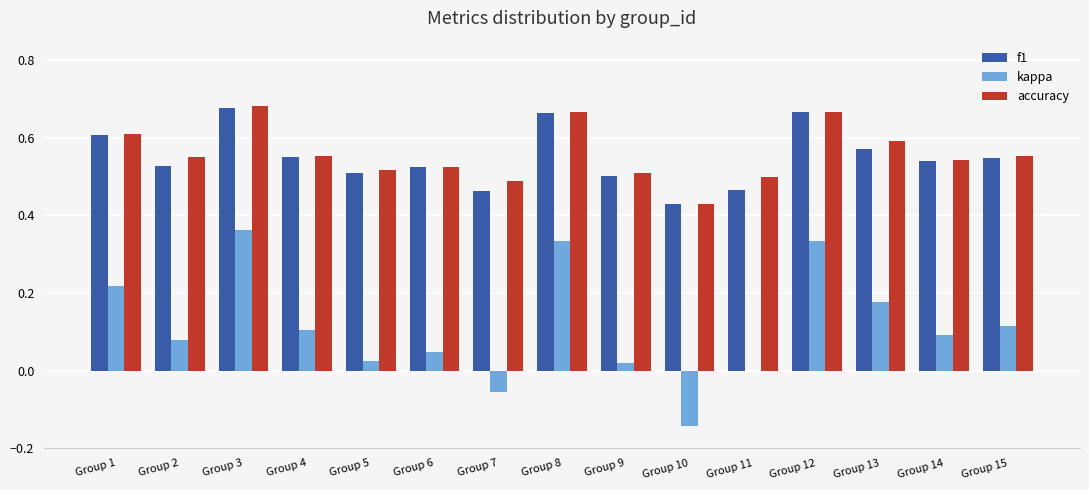

Is the value of kappa at Group 10 greater than the value of f1 at Group 5?

No